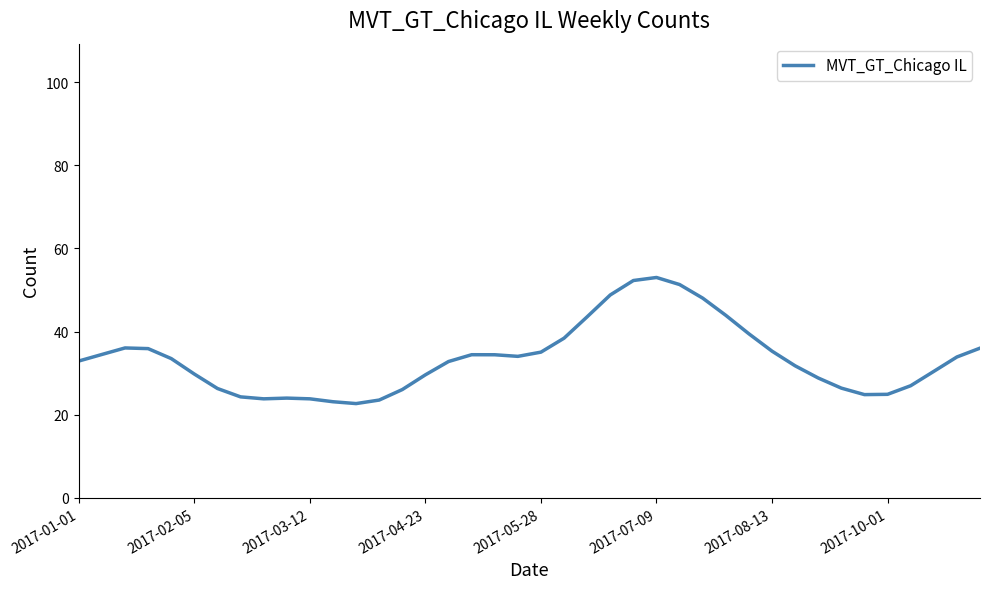

What is the difference between the maximum and minimum values?

30.3